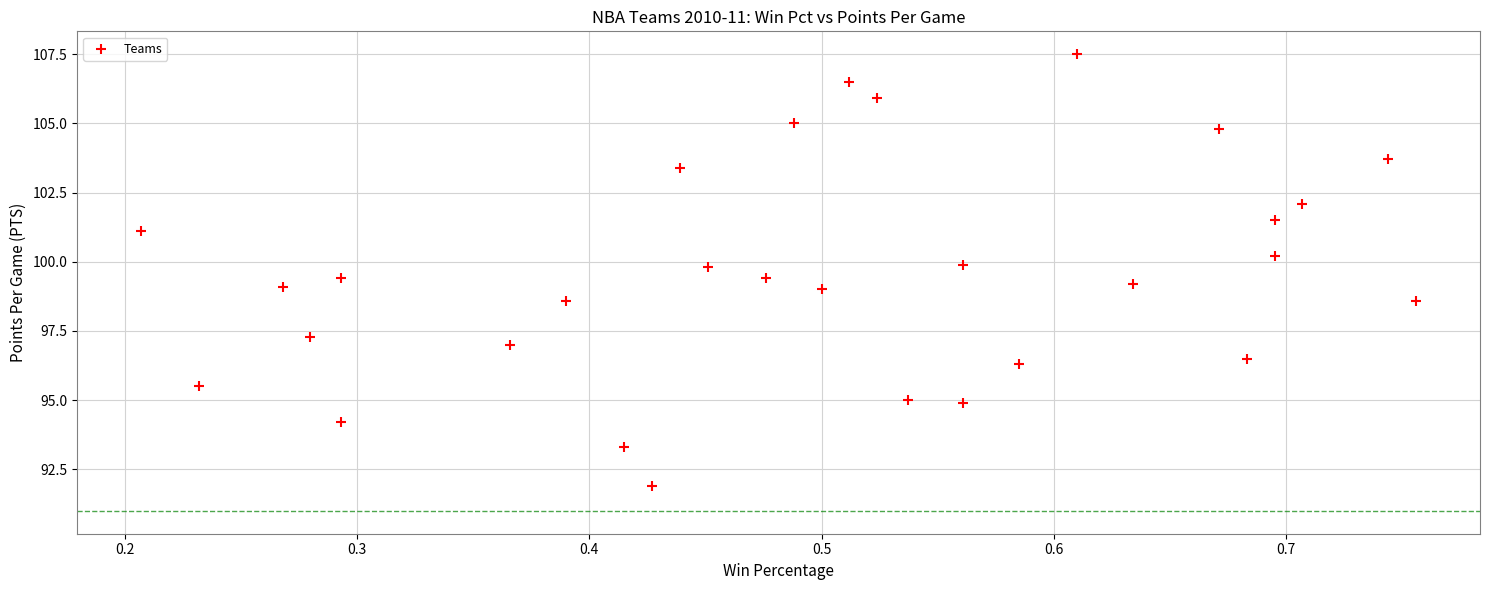

What is the range of X values (max minus min)?

0.5